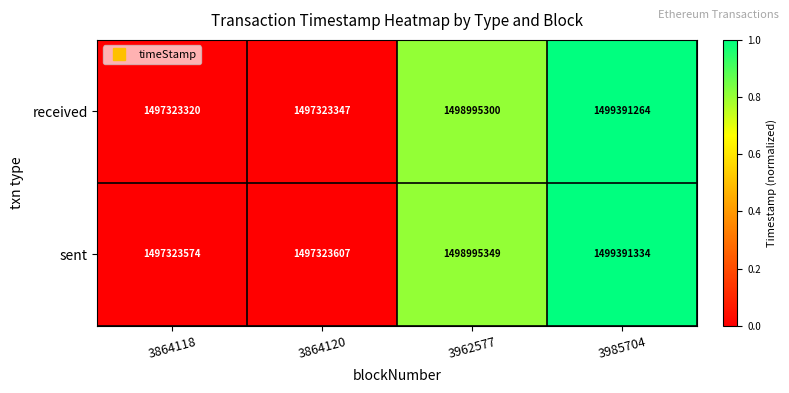

What is the maximum value for received?

1499391264